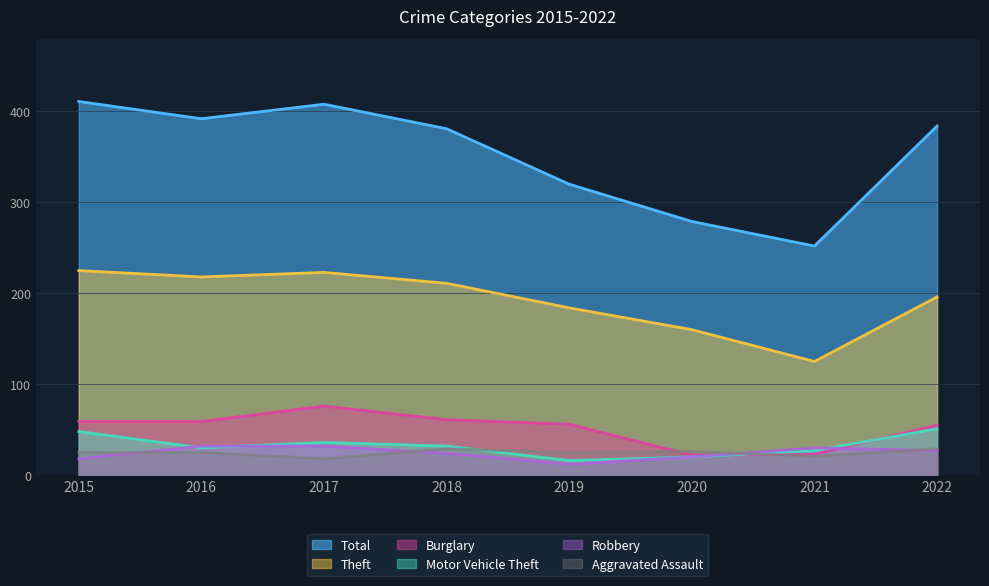

Where does the Theft series first go above 211?

2015